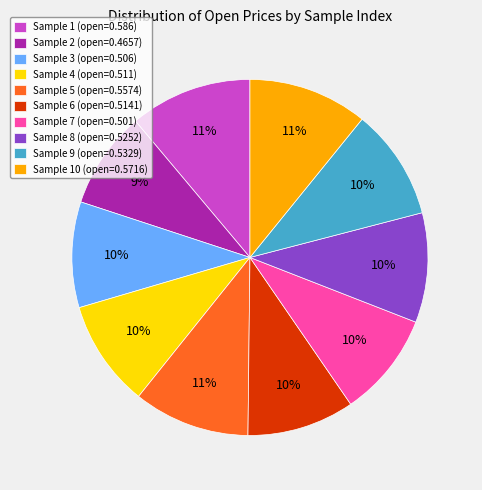

To the nearest percent, what portion does Sample 8 (open=0.5252) represent?

10%